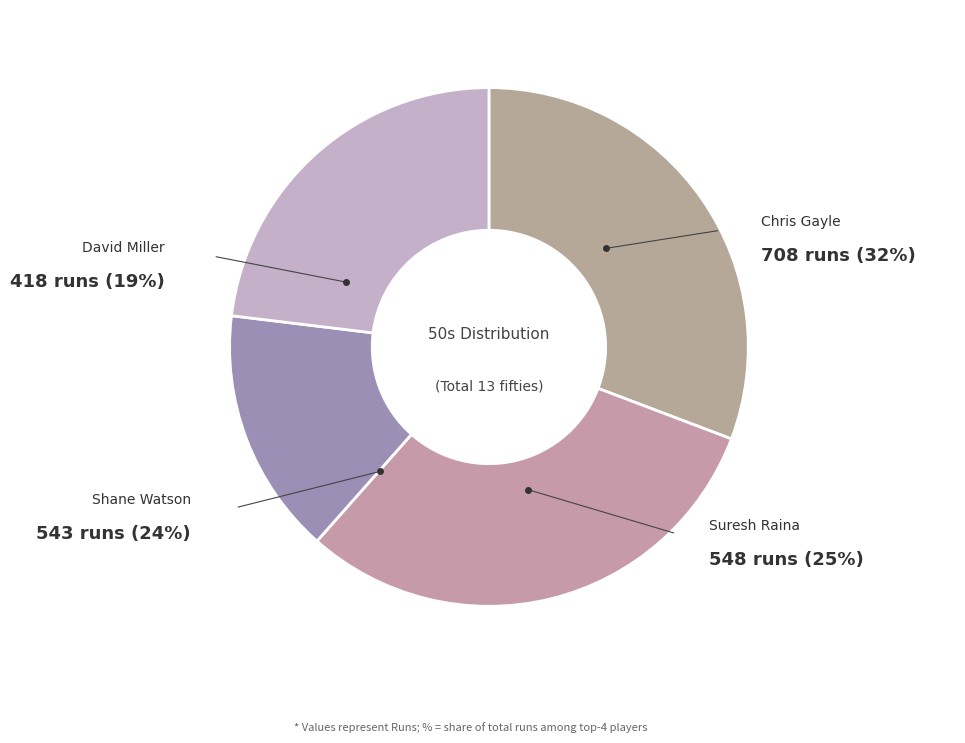

Do Suresh Raina and Chris Gayle together represent more than half of the pie?

Yes